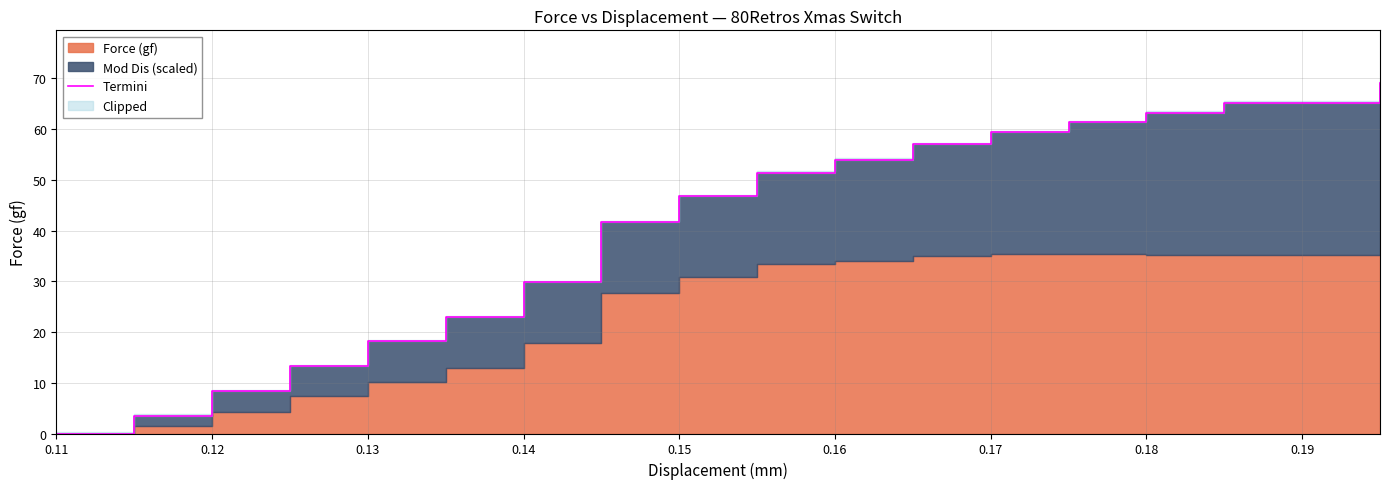

Does the chart display data point markers on the line(s)?

No